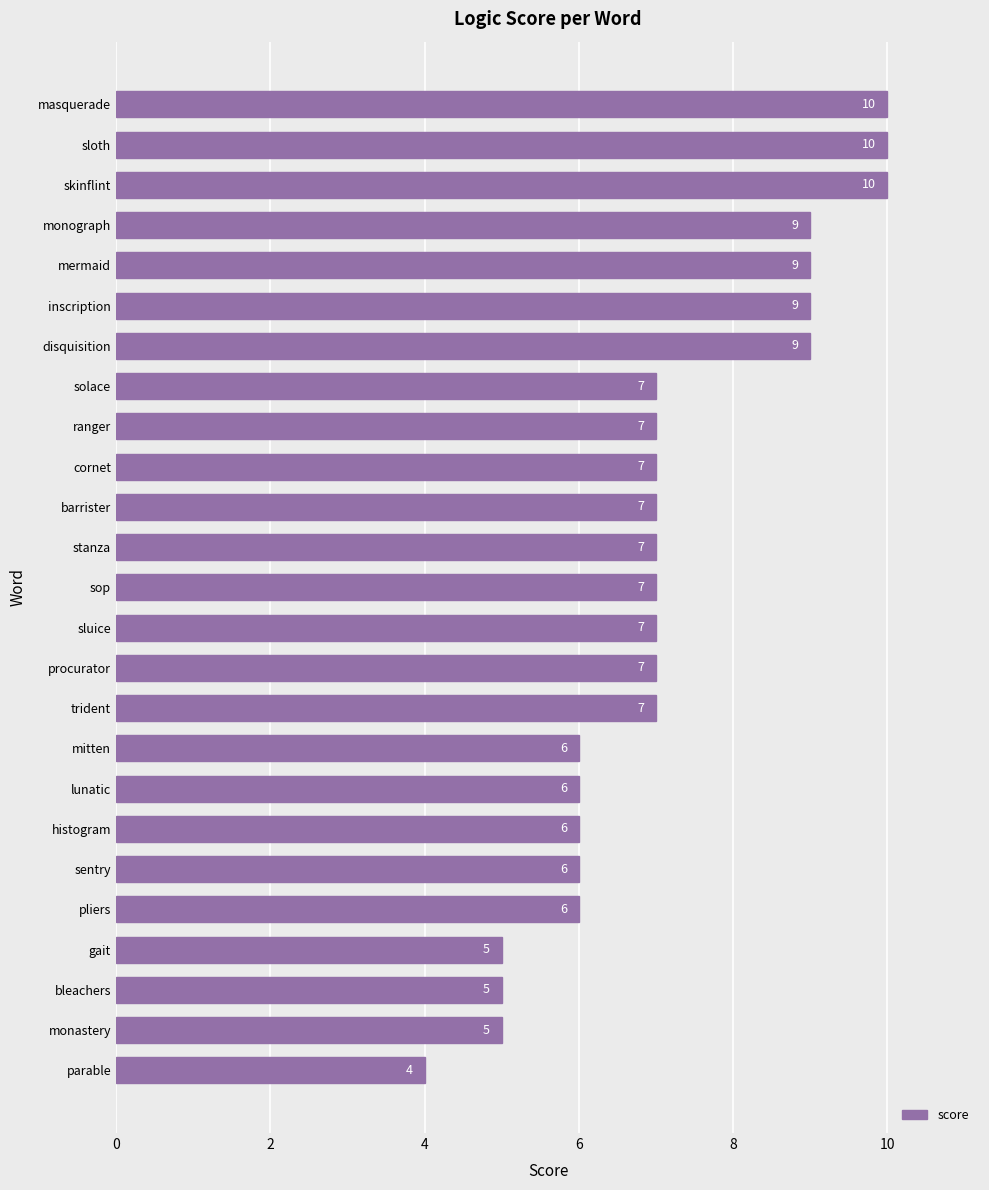

Is it true that the value at sentry is 4?

False